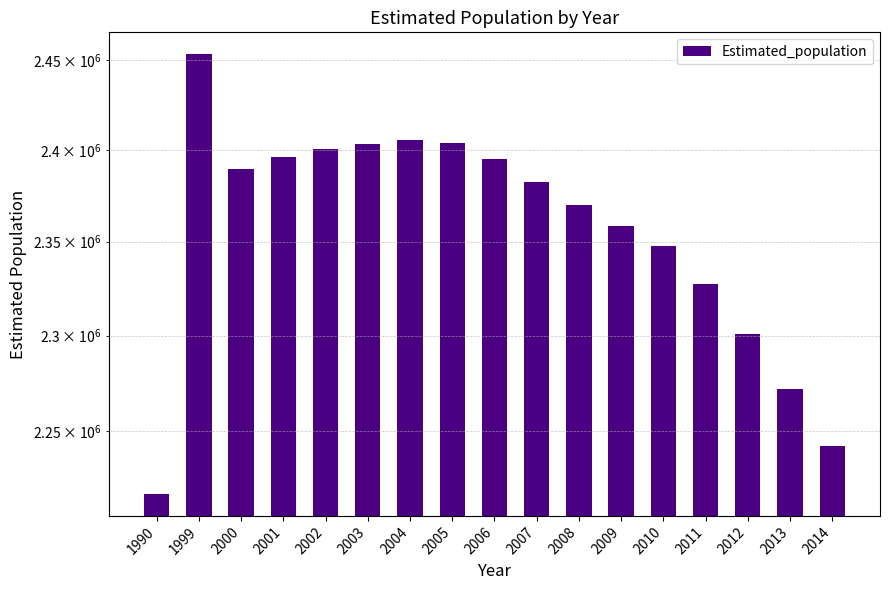

What value does the data have at 2007?

2382377